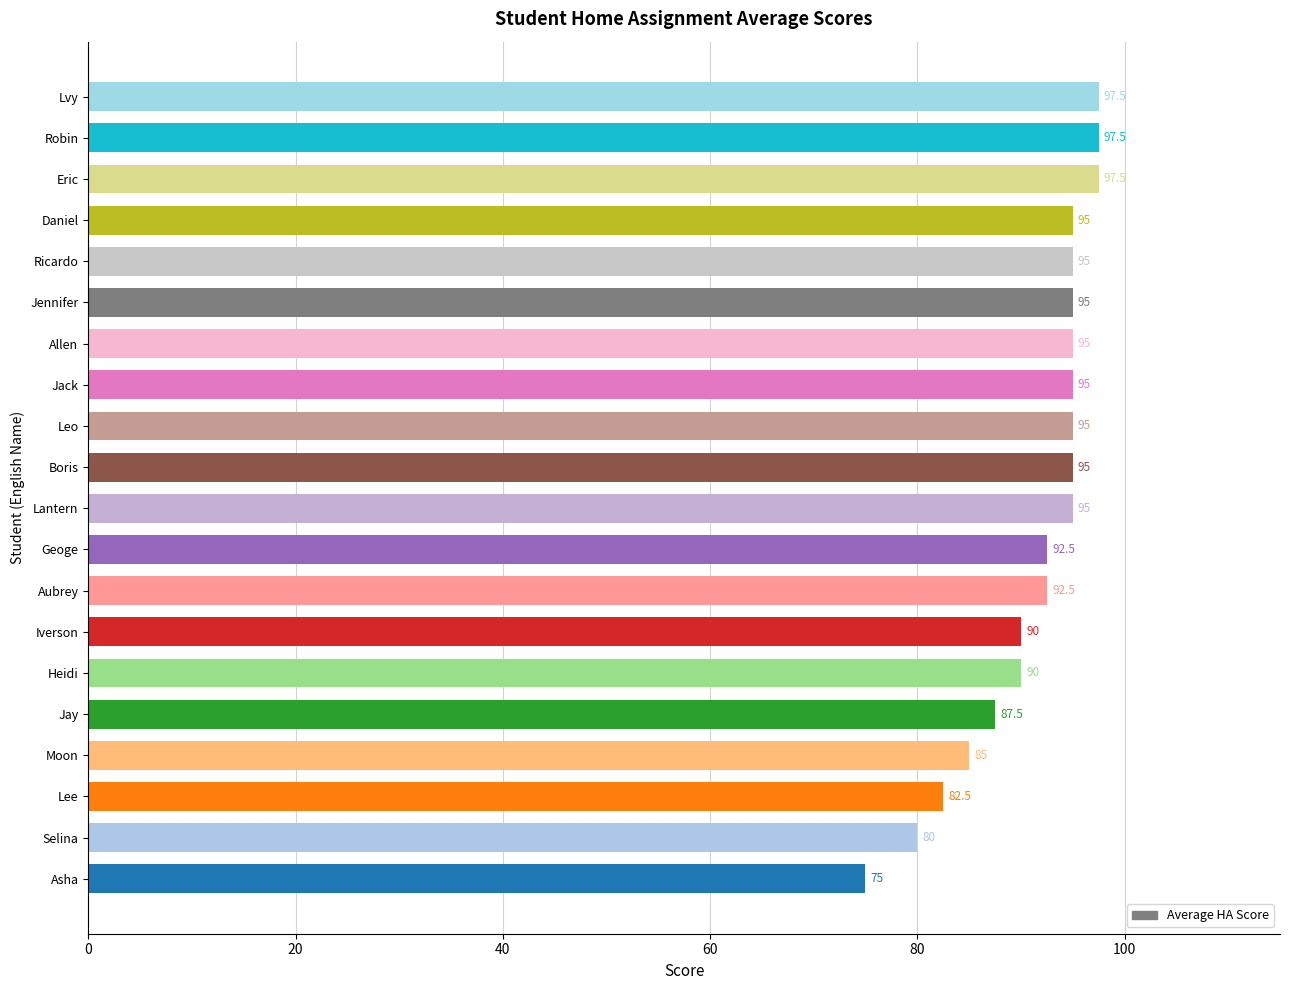

What is the ratio of the value at Ricardo to the value at Jack?

1.0